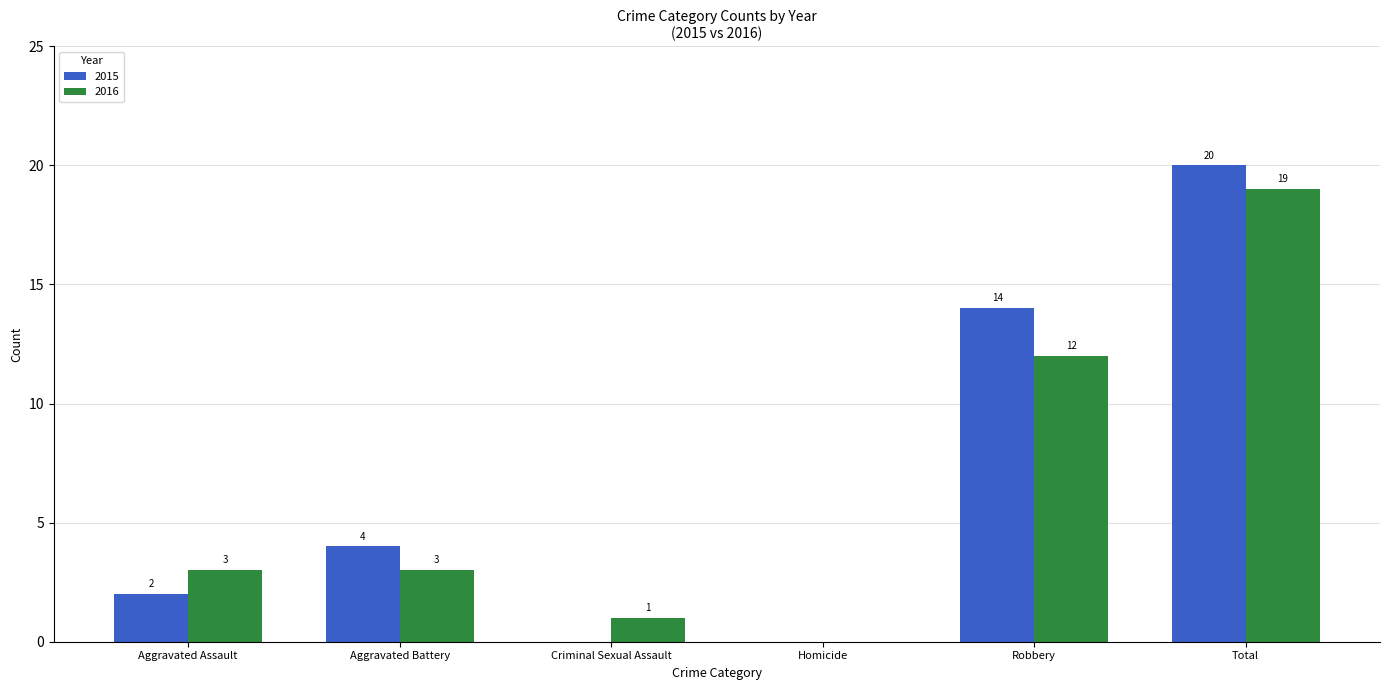

How many values in 2016 are above zero?

5